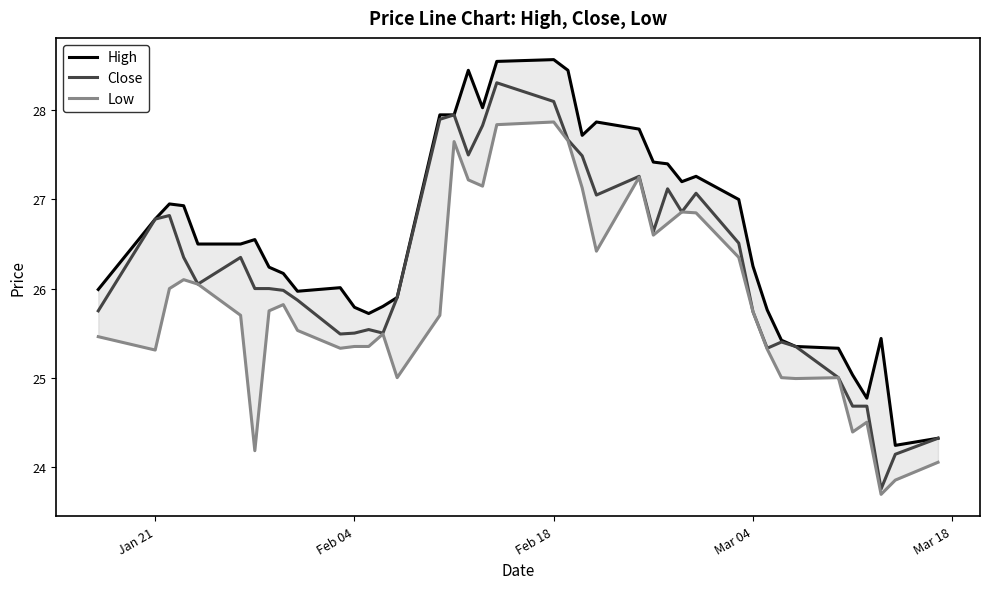

True or false: High and Low cross at least once.

False